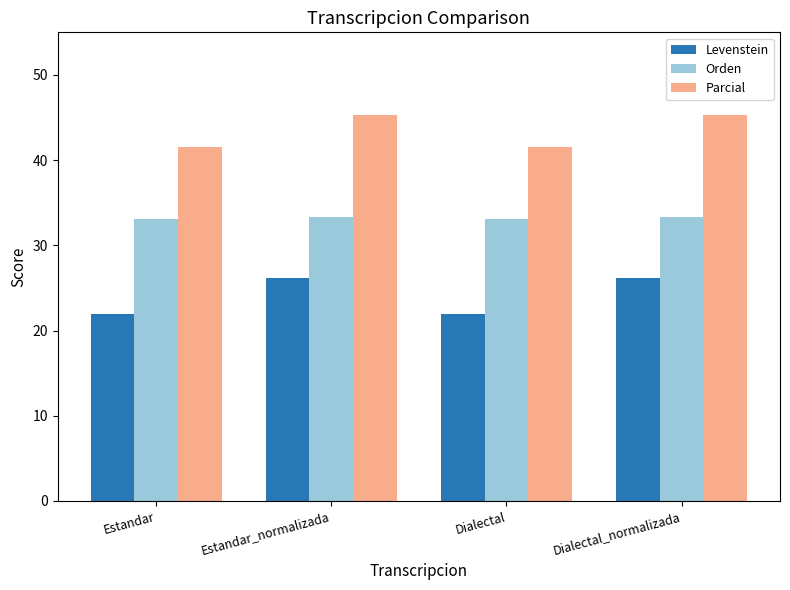

What value does the Levenstein series have at Dialectal?

22.0